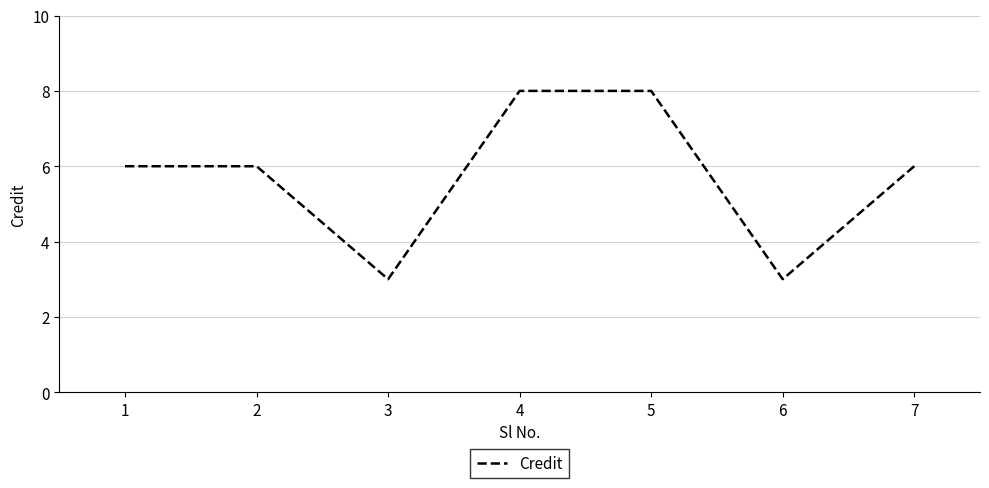

Which has a higher value, 1 or 4?

4